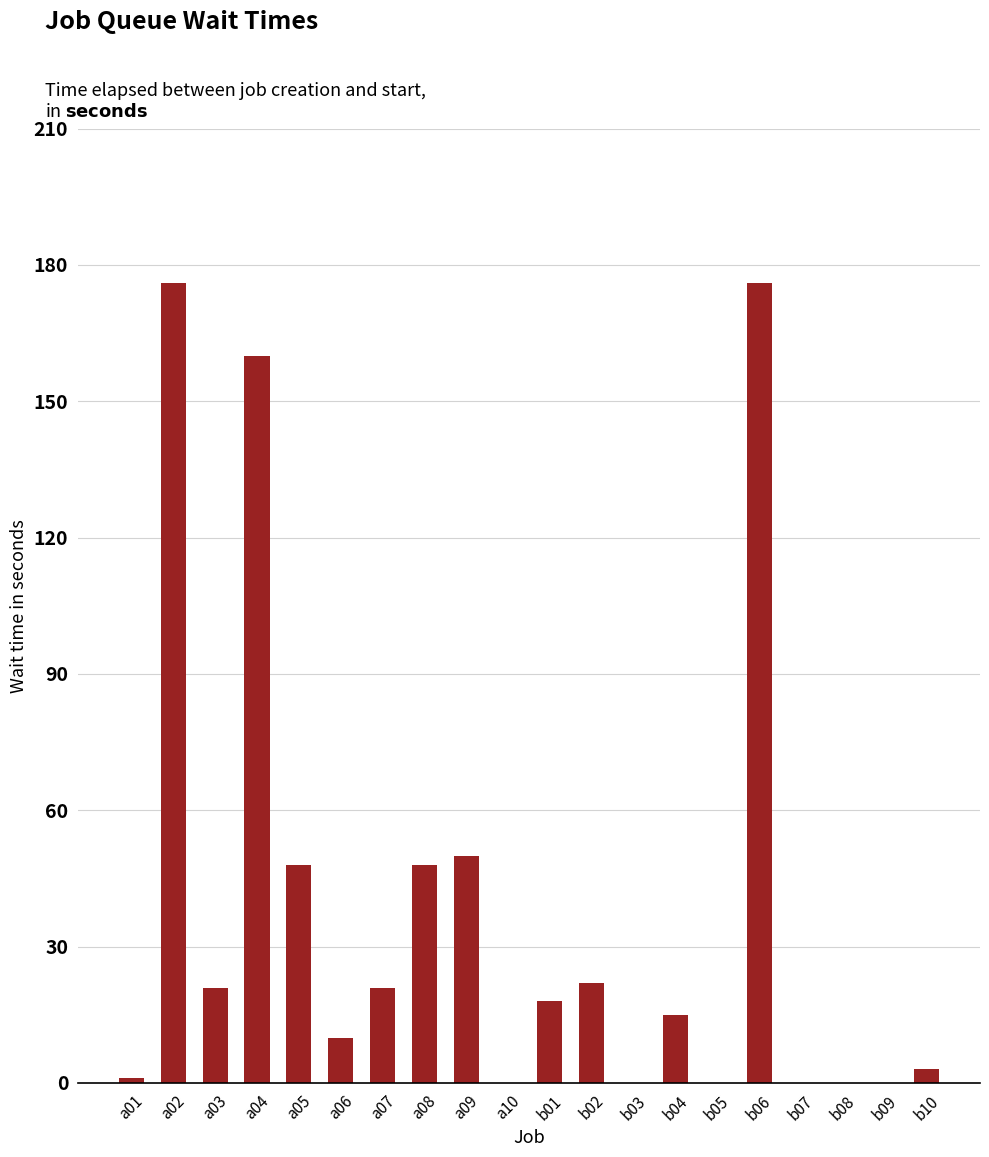

What is the change in value from a05 to b01?

-30